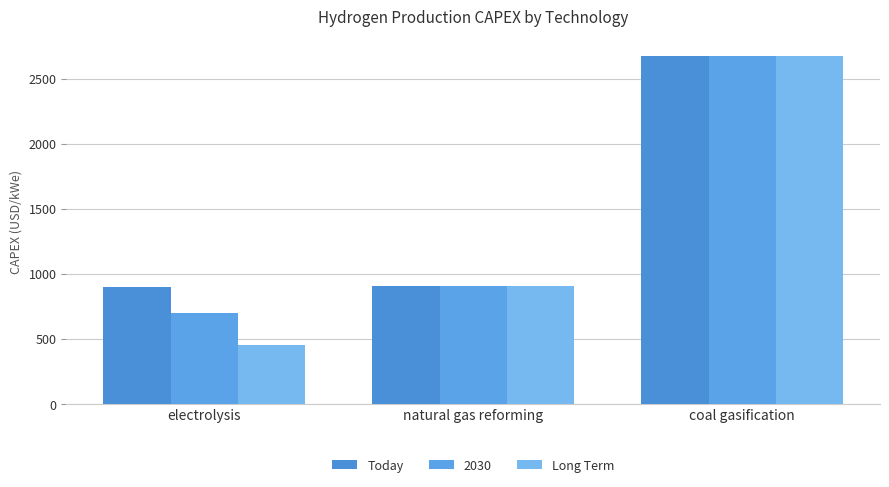

Which category has the lowest value in the Long Term series?

electrolysis